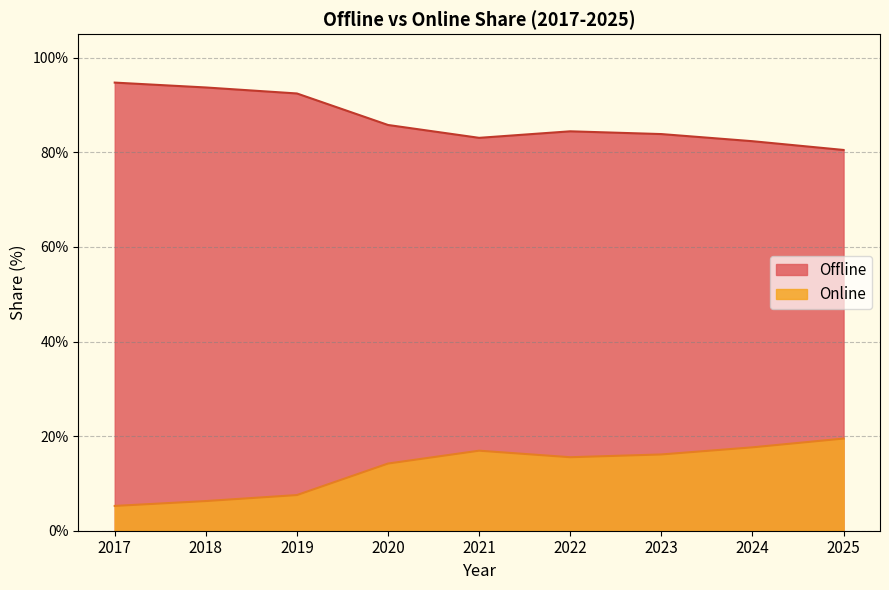

Which series changed the most between 2018 and 2019?

Online